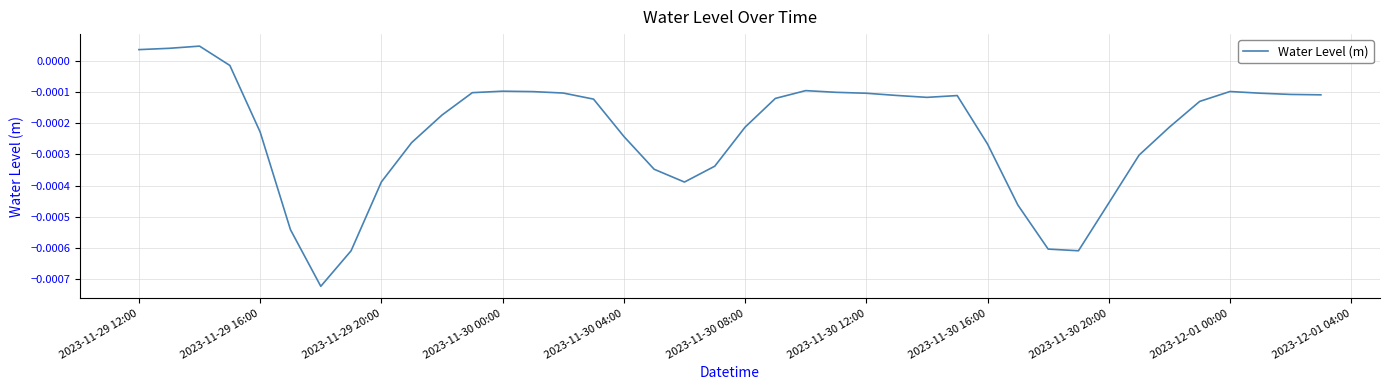

At which label does the data first exceed 0?

2023-11-29 12:00